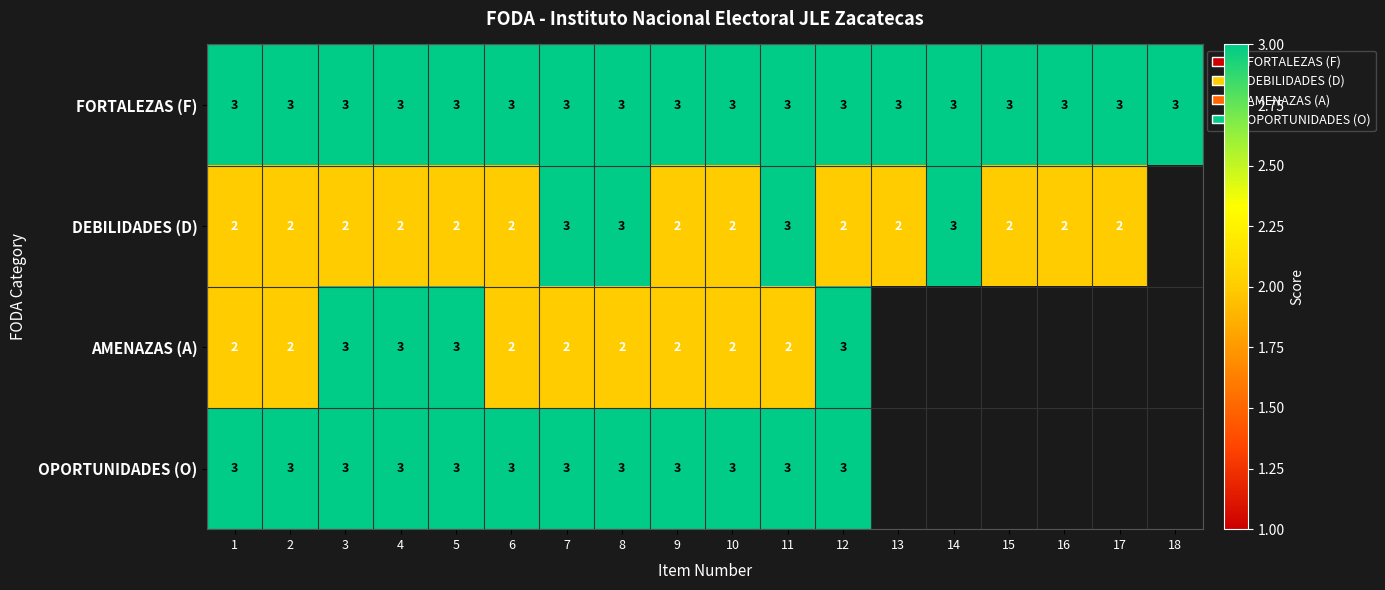

Count the number of data series in this chart.

4